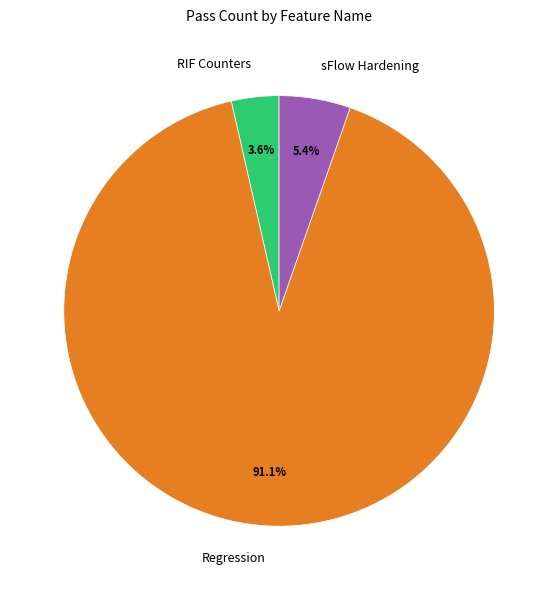

What is the ratio of the value at RIF Counters to the value at sFlow Hardening?

0.7